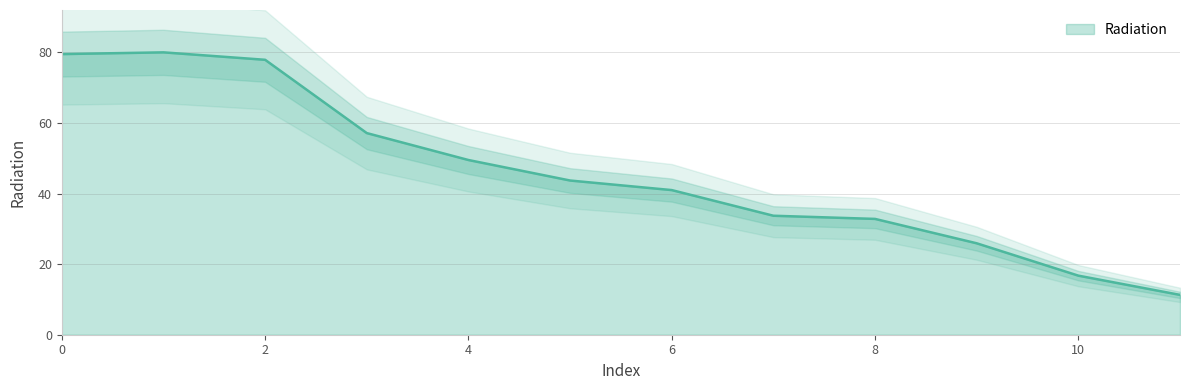

True or false: the data shows 102.6 at 3.

False